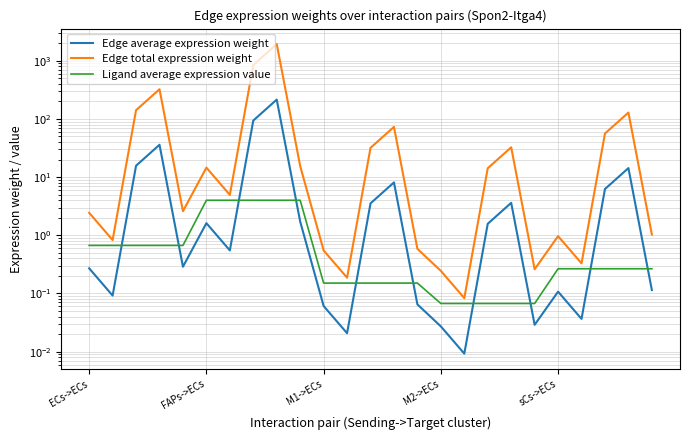

True or false: Ligand average expression value has more than 0 points higher than both neighbors.

False